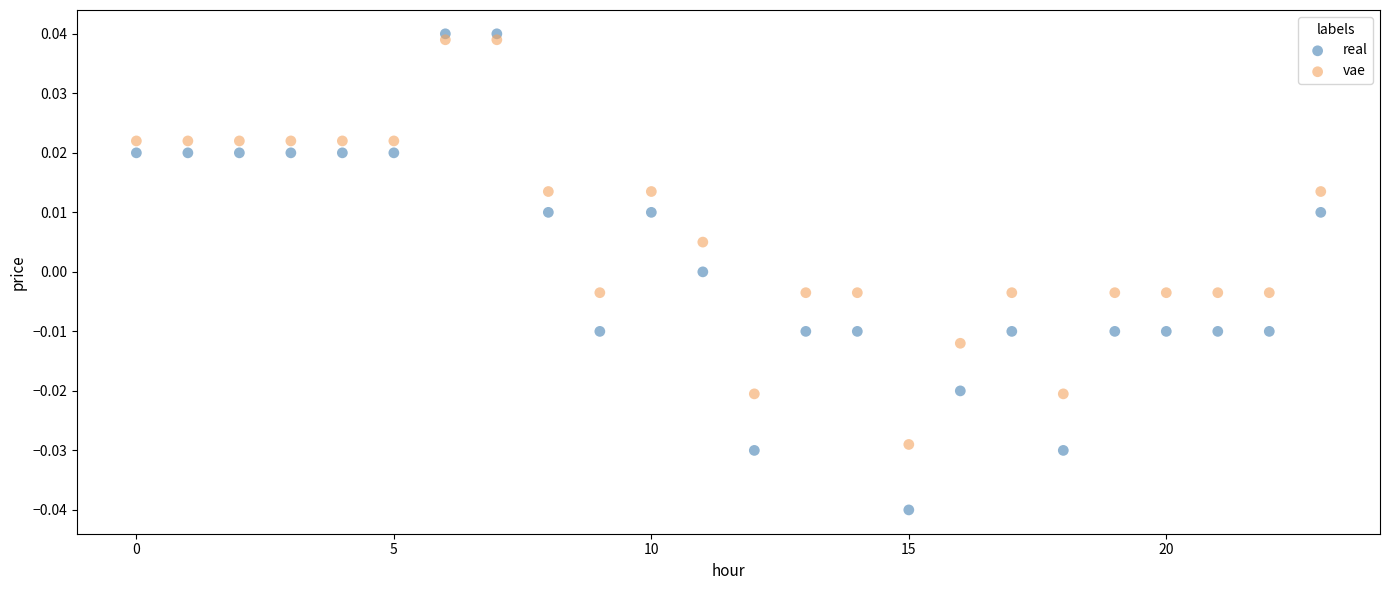

Which series has the widest spread of Y values?

real